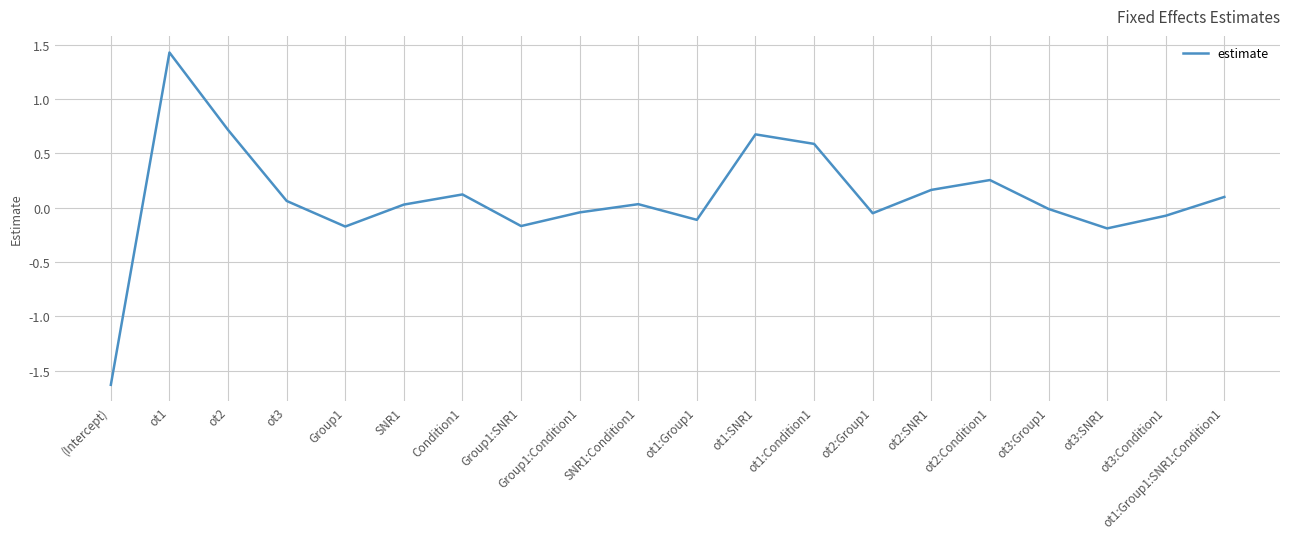

The value at Condition1 is 0.1. True or false?

True